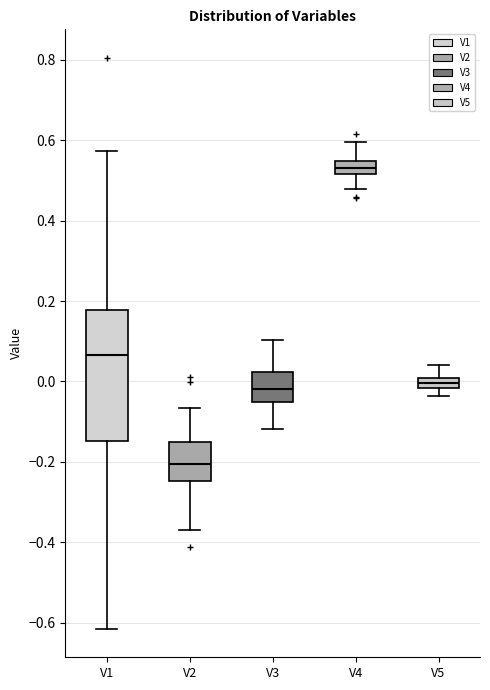

Which box has the highest median line?

V4